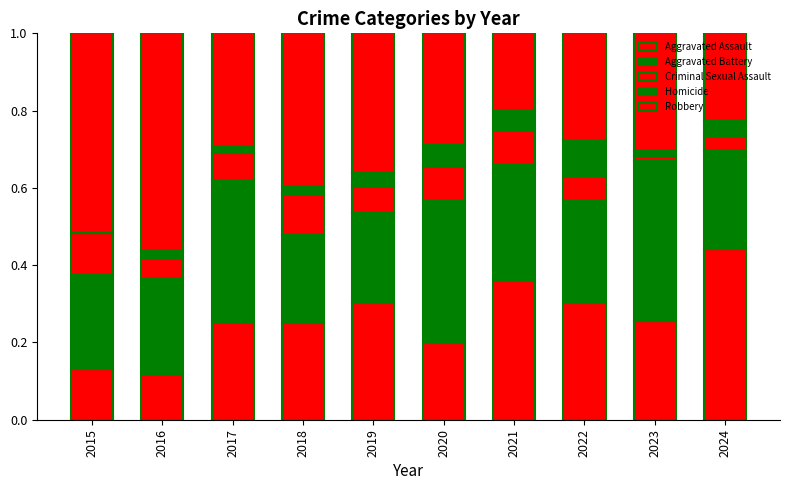

What is the difference between the second highest and minimum values in the Homicide series?

0.1